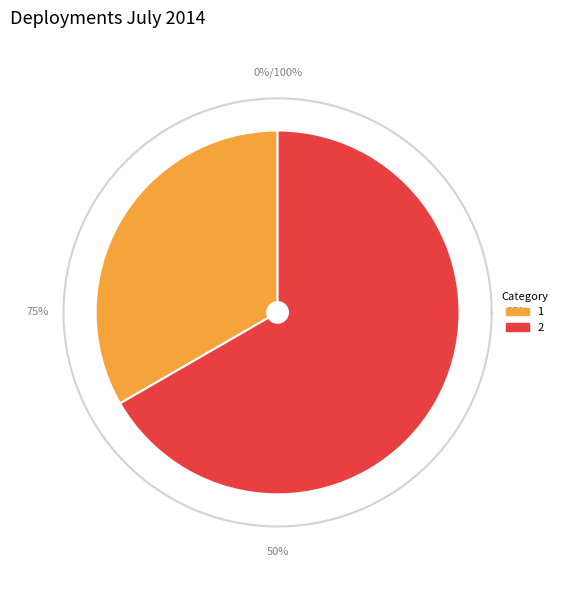

What is the smallest slice in the pie chart?

1